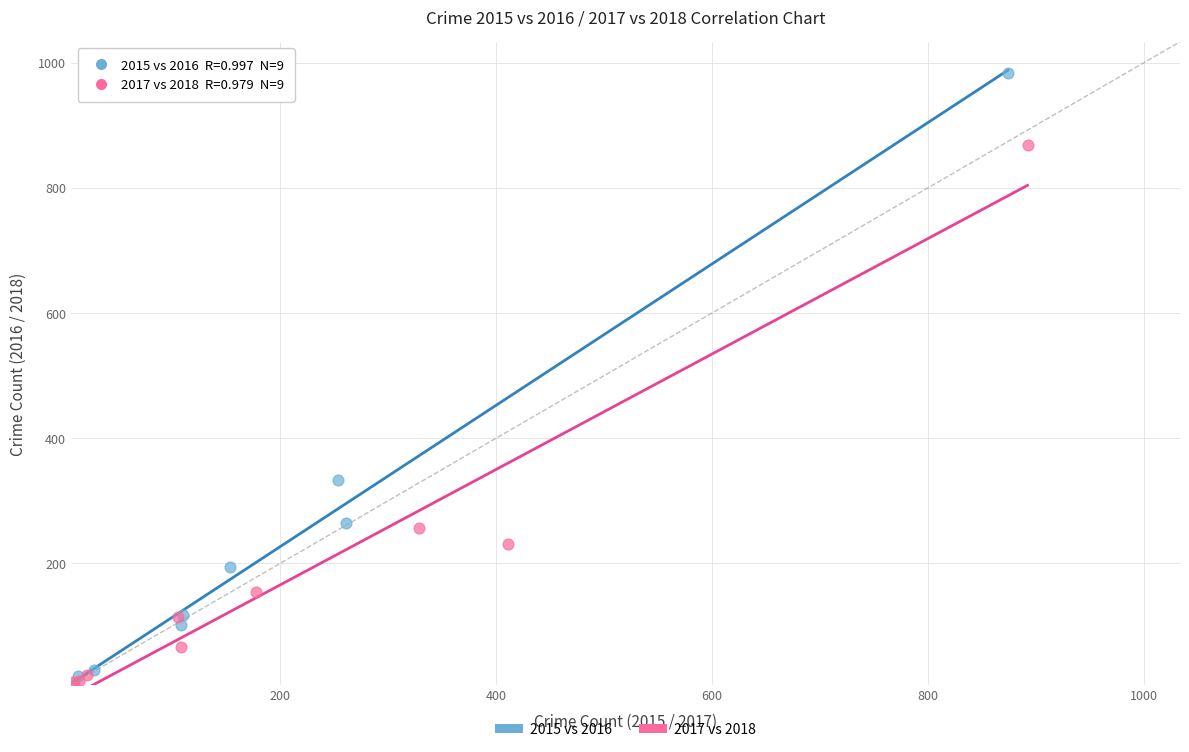

Which series has the largest Y range (max minus min)?

2015 vs 2016